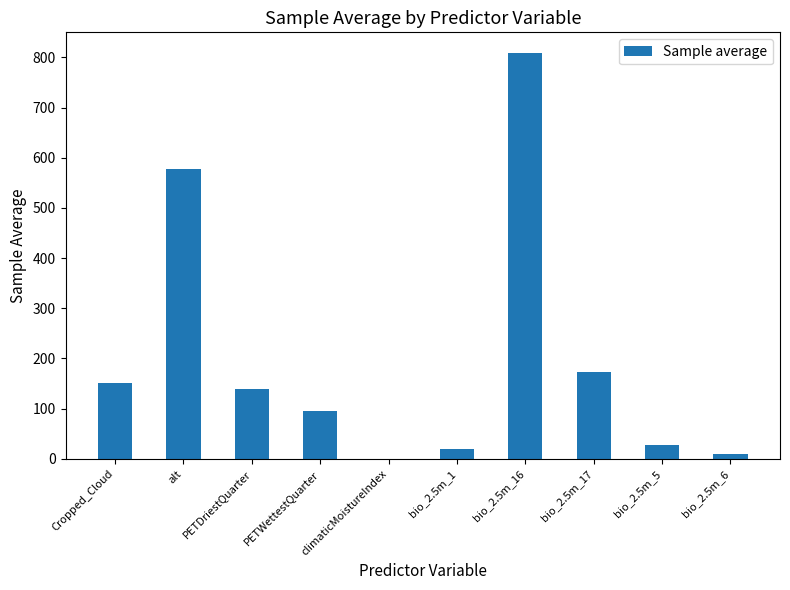

What value does the data have at bio_2.5m_5?

28.1